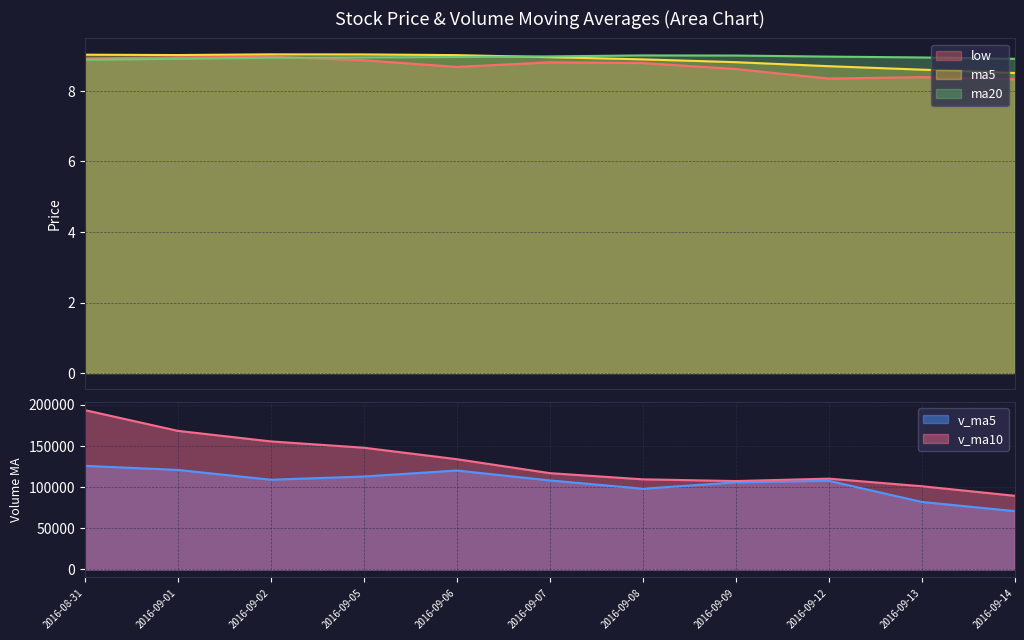

Is it true that ma5 equals 15.3 at 2016-08-31?

False